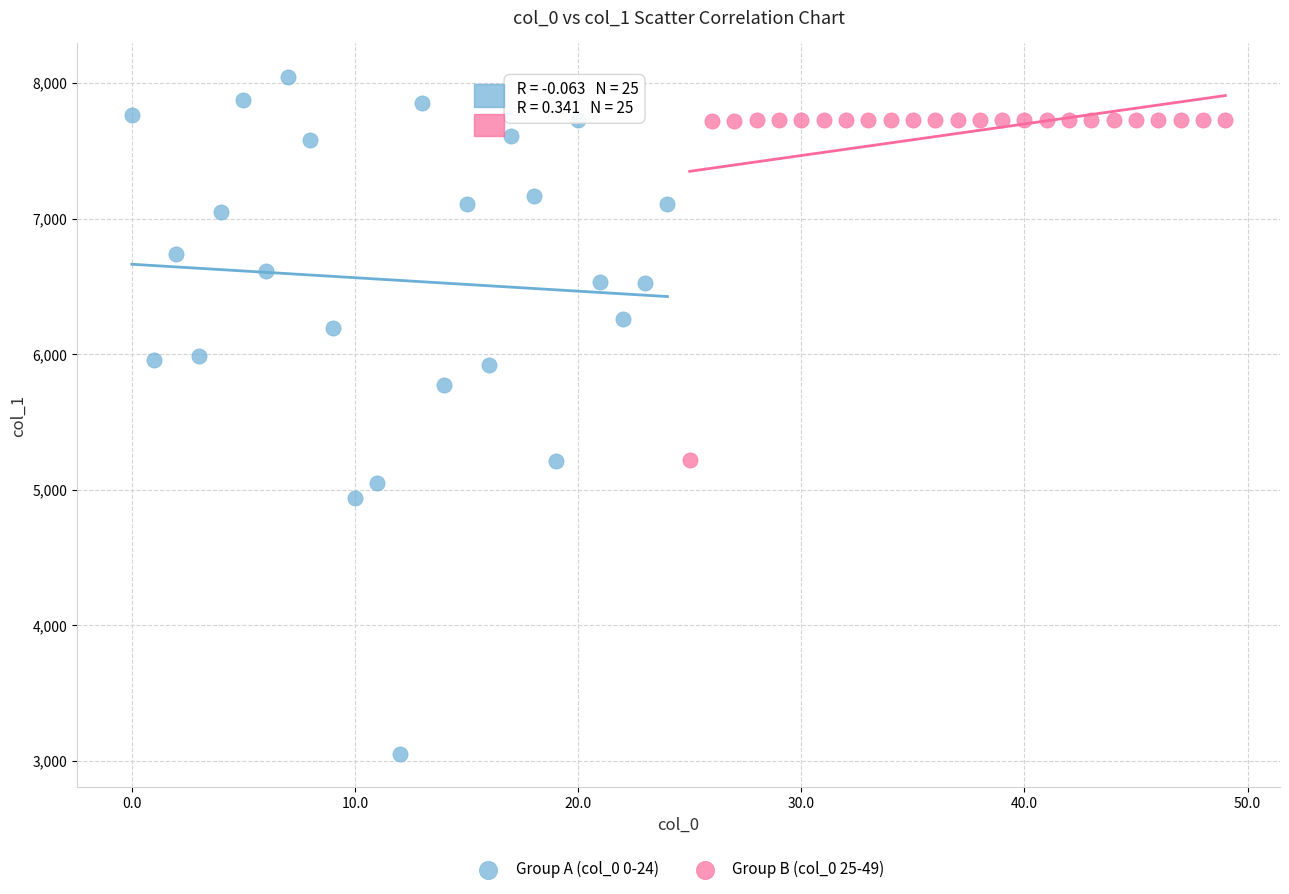

Which series contains the lowest Y value?

Group A (col_0 0-24)